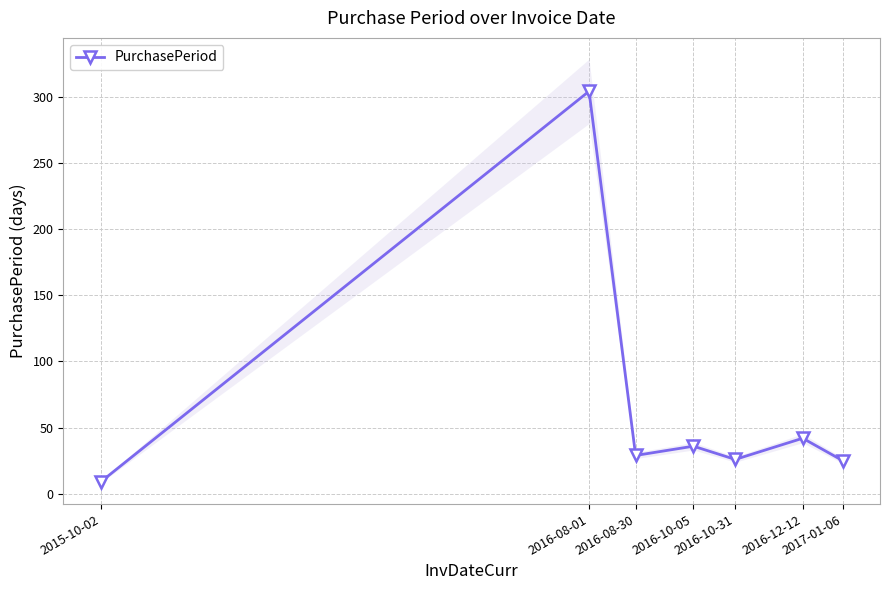

At which label is the value closest to 156?

2016-12-12